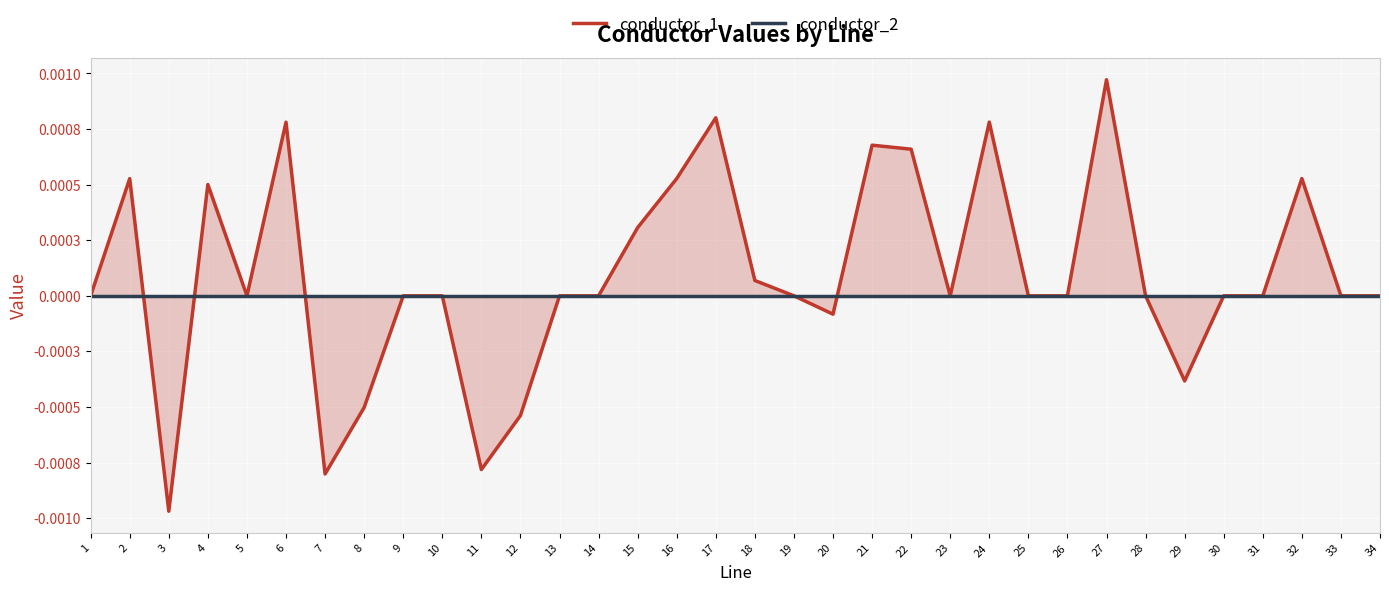

Which series has the largest total across all categories?

conductor_1